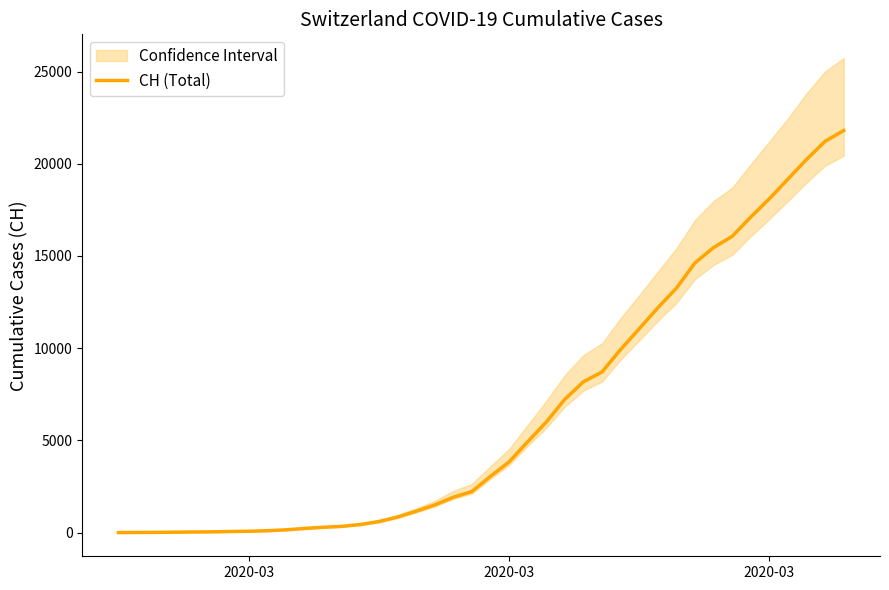

Where does the data first go above 3048?

2020-03